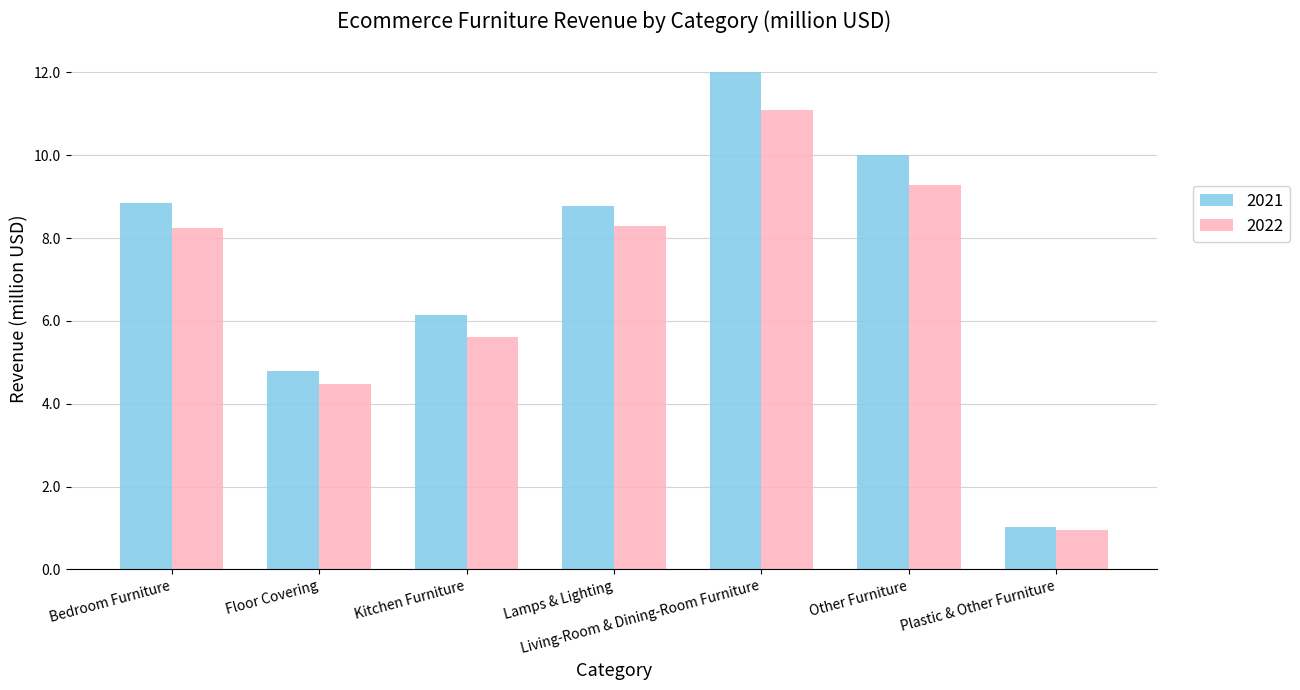

Is the value of 2022 at Floor Covering greater than the value of 2021 at Bedroom Furniture?

No